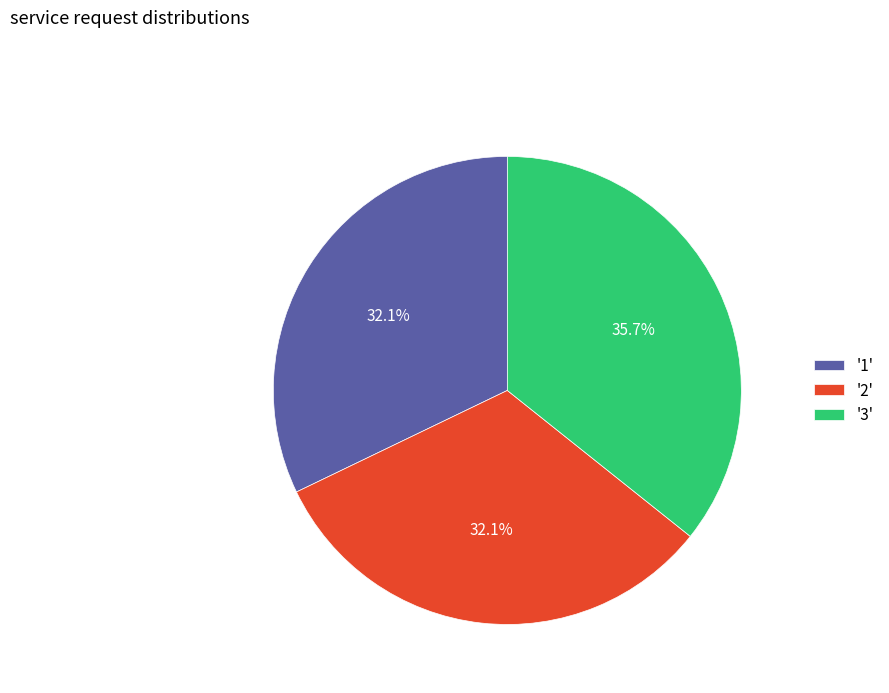

Combined, do '2' and '3' account for over 50%?

Yes